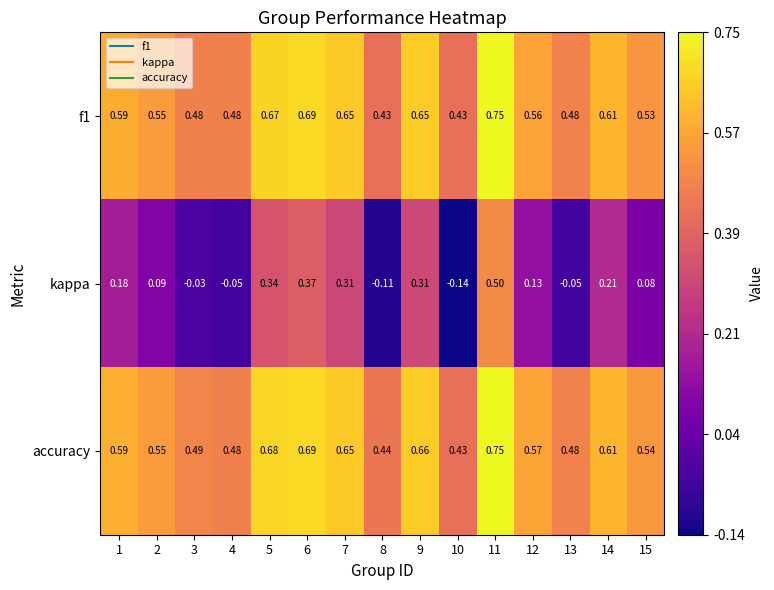

Which series has the largest total across all categories?

accuracy